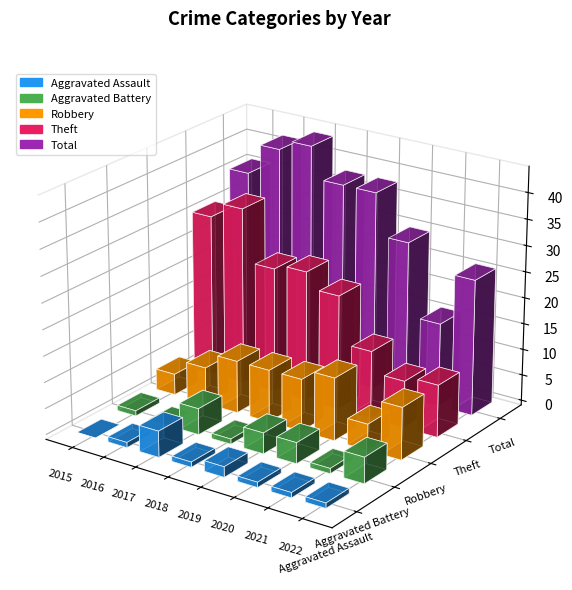

What is the highest value of the Total series?

44